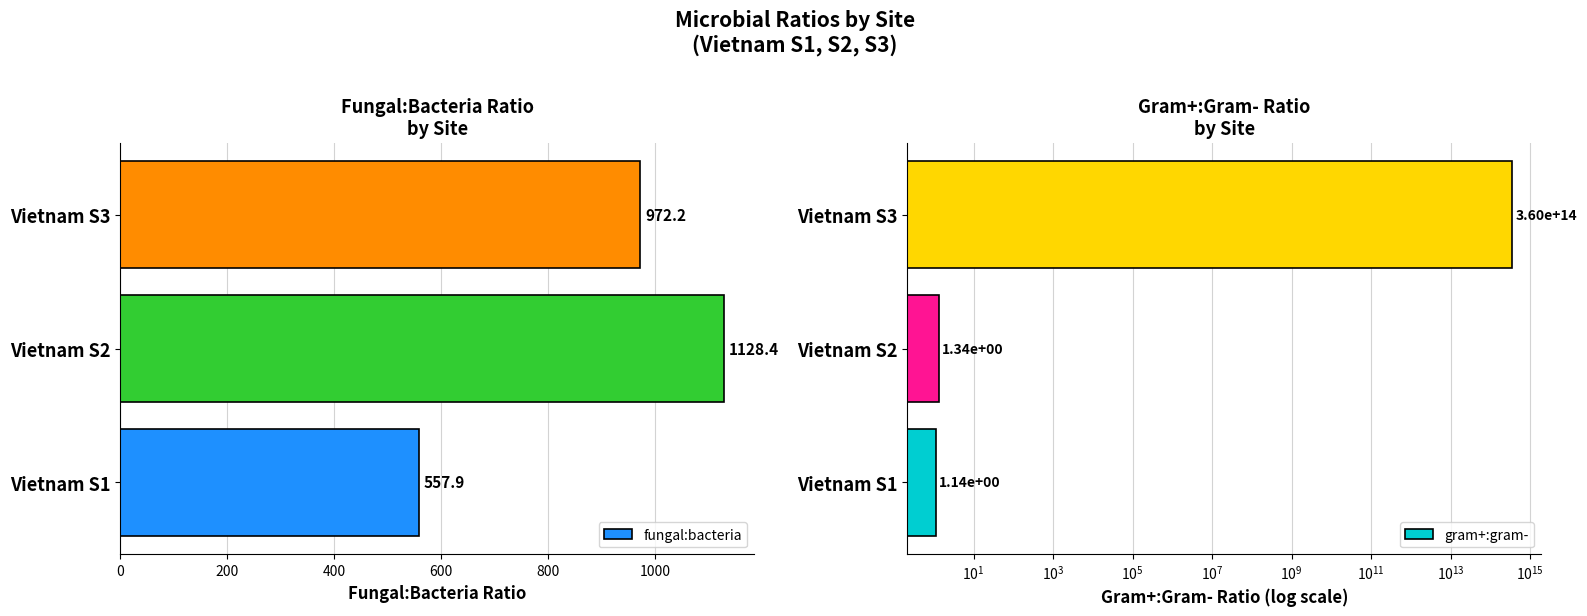

The fungal:bacteria series shows 1128.4 at Vietnam S2. True or false?

True